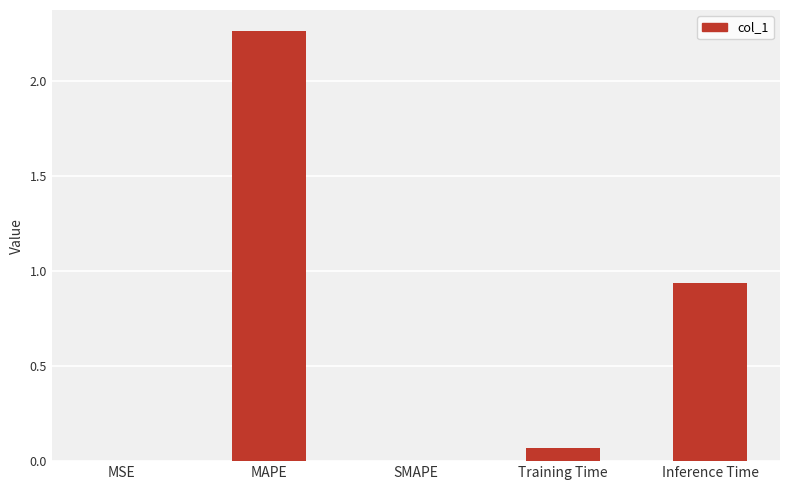

At which category does the chart reach its peak across all series?

MAPE